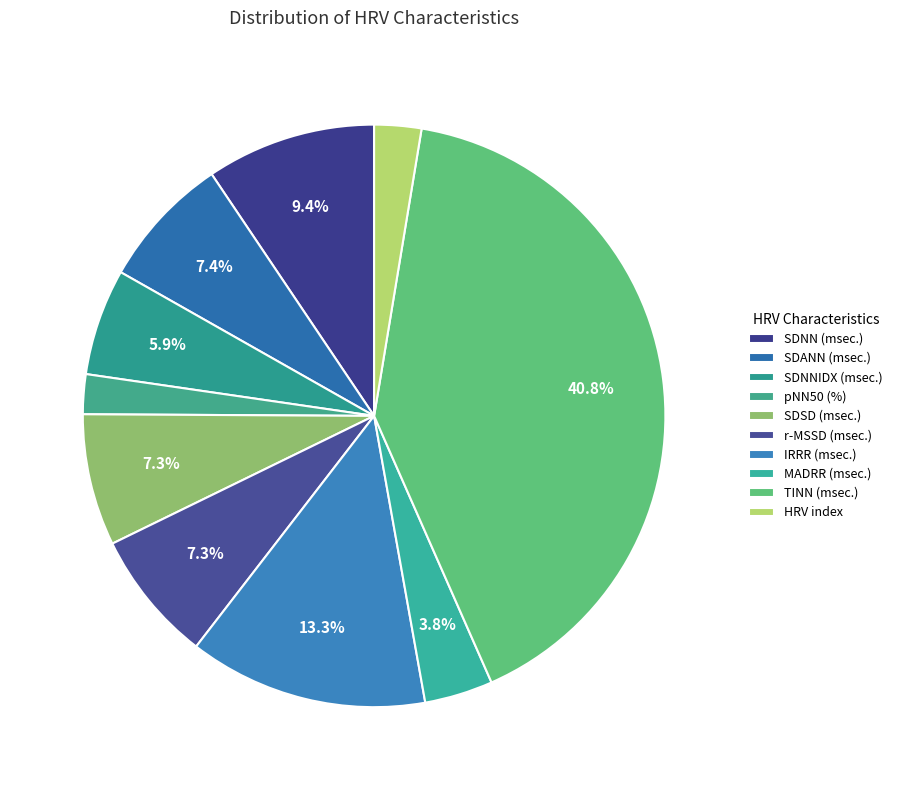

What is the ratio of the value at SDNNIDX (msec.) to the value at IRRR (msec.)?

0.4